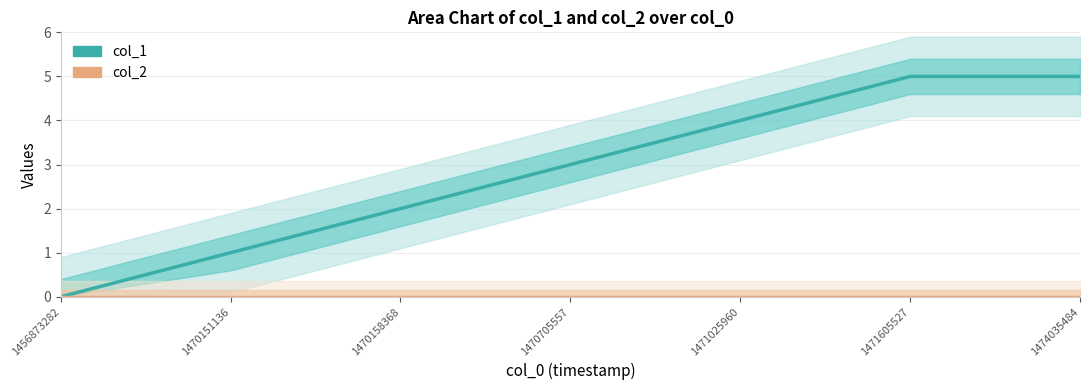

Reading left to right, list all the values displayed in this chart.

col_1: 0	1	2	3	4	5	5
col_2: 0	0	0	0	0	0	0